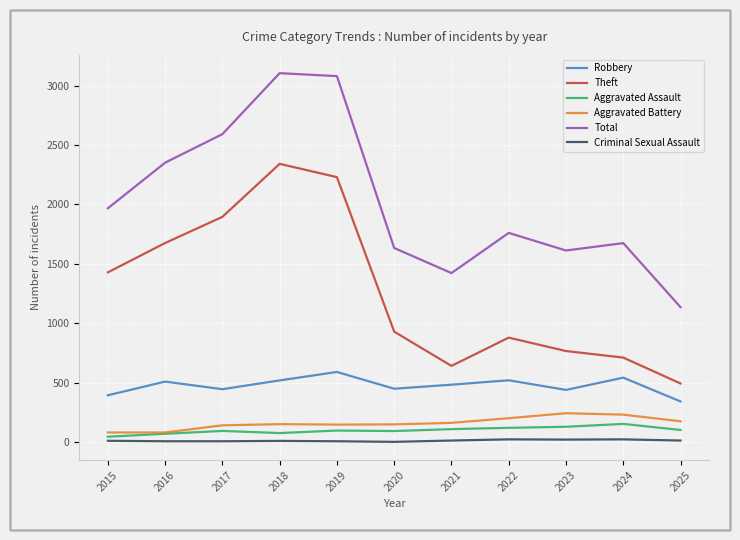

Is it true that Aggravated Assault equals 130 at 2023?

True